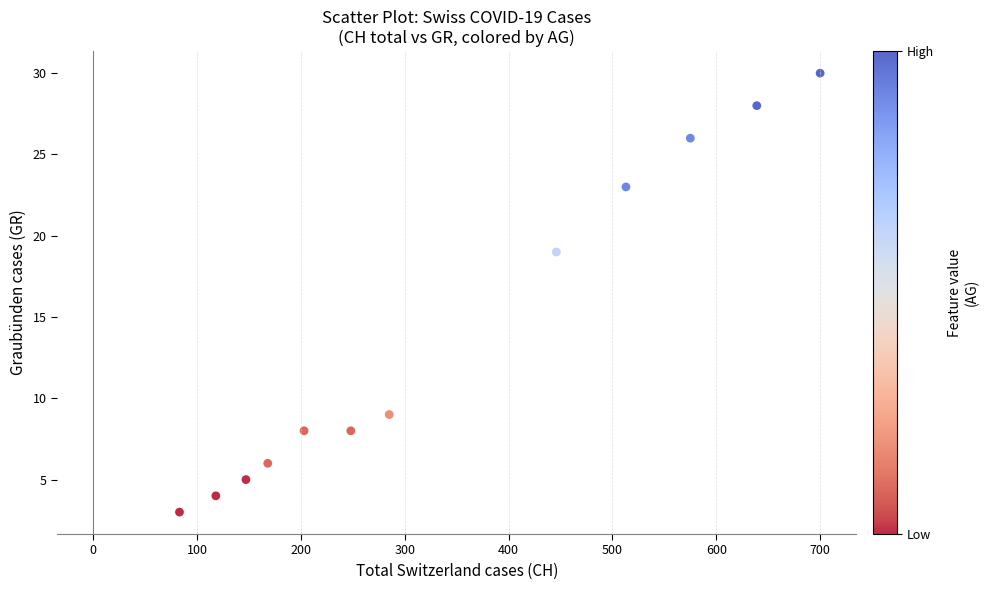

What is the average X value?

344